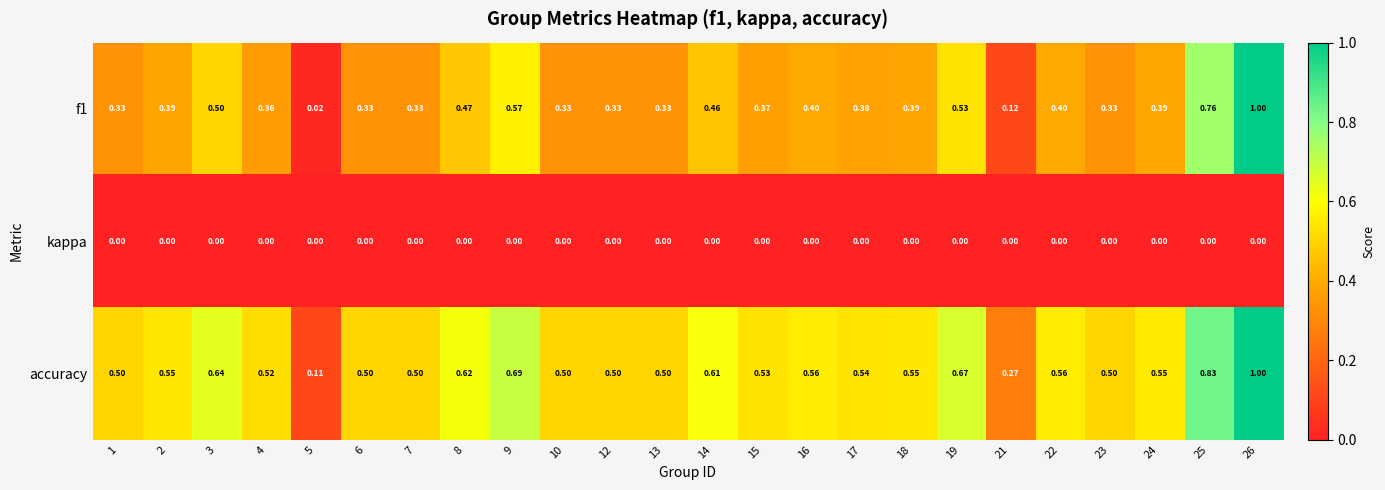

At which category is the sum across all series the highest?

26